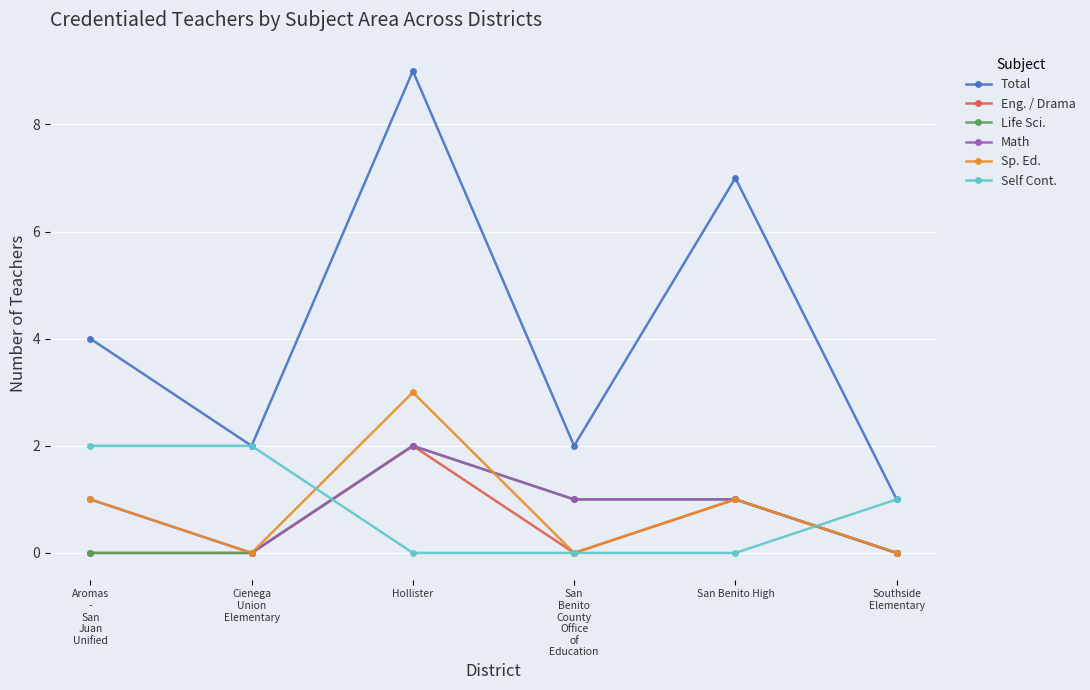

What is the value of the Total point at the 5th from the left?

7